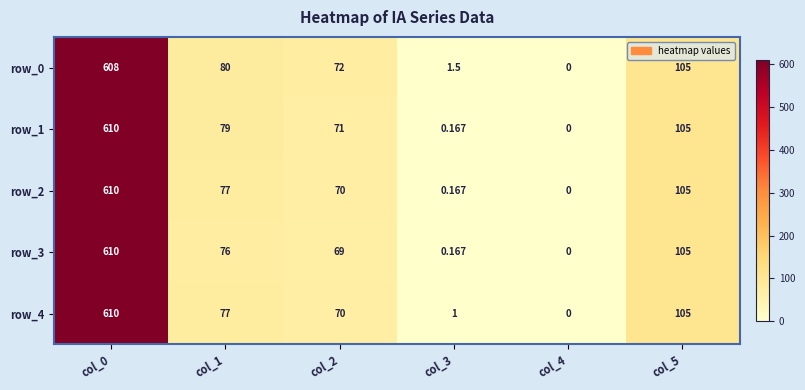

What is the difference between the maximum and minimum values in the row_2 series?

610.0